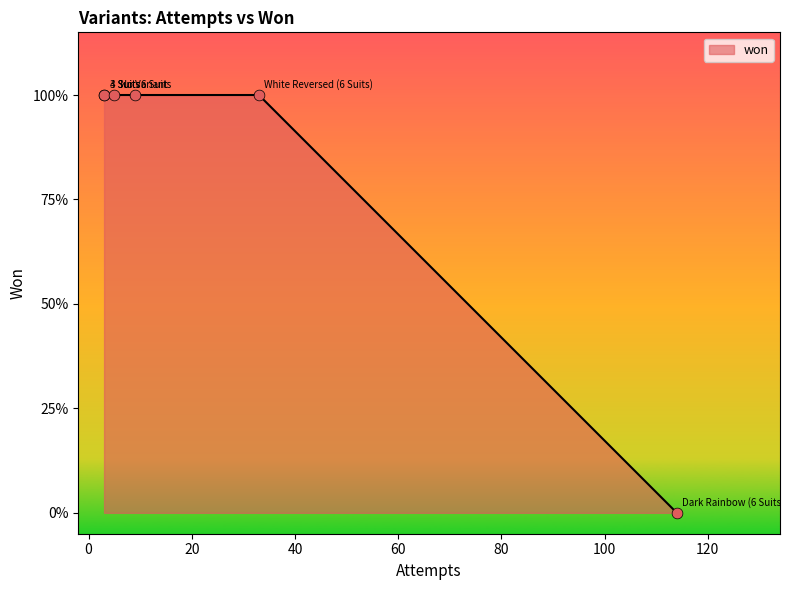

What is the change in value from No Variant to Dark Rainbow (6 Suits)?

-1